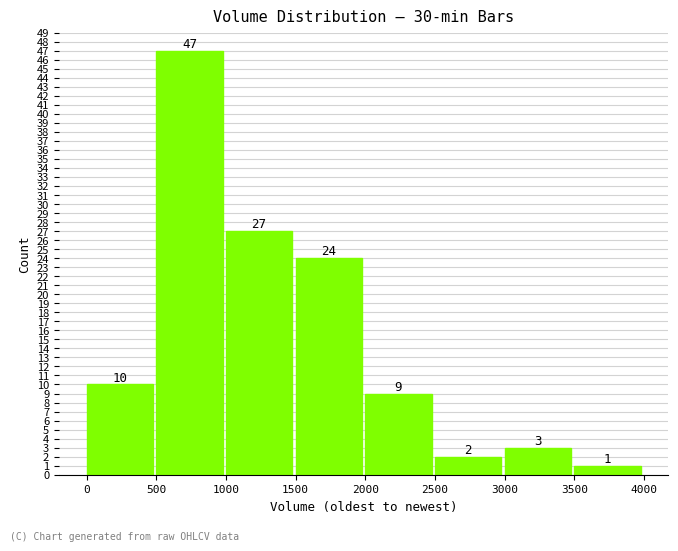

Reading left to right, transcribe this chart: for each bar, give the range it covers on the x-axis and its height.

0 to 500: 10
500 to 1000: 47
1000 to 1500: 27
1500 to 2000: 24
2000 to 2500: 9
2500 to 3000: 2
3000 to 3500: 3
3500 to 4000: 1